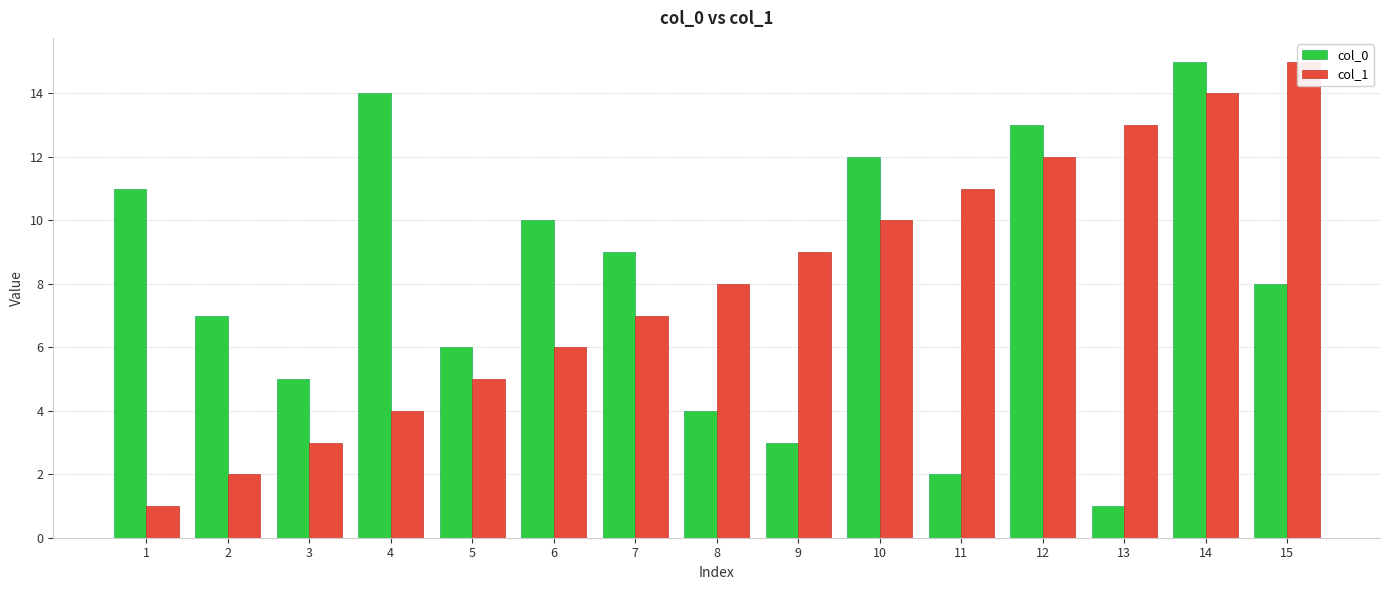

What is the difference between the highest and lowest values at 11?

9